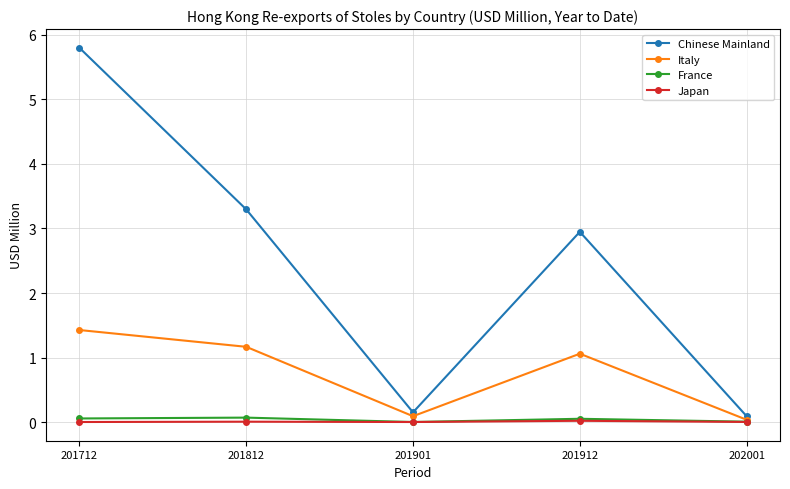

At which category does France reach its first local peak?

201812